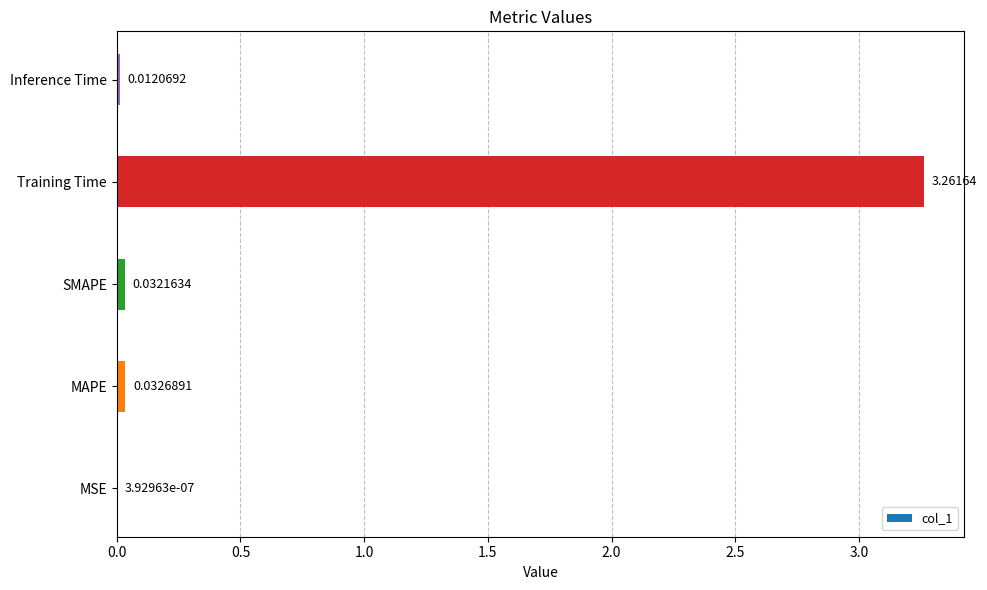

Which has a higher value, Training Time or Inference Time?

Training Time